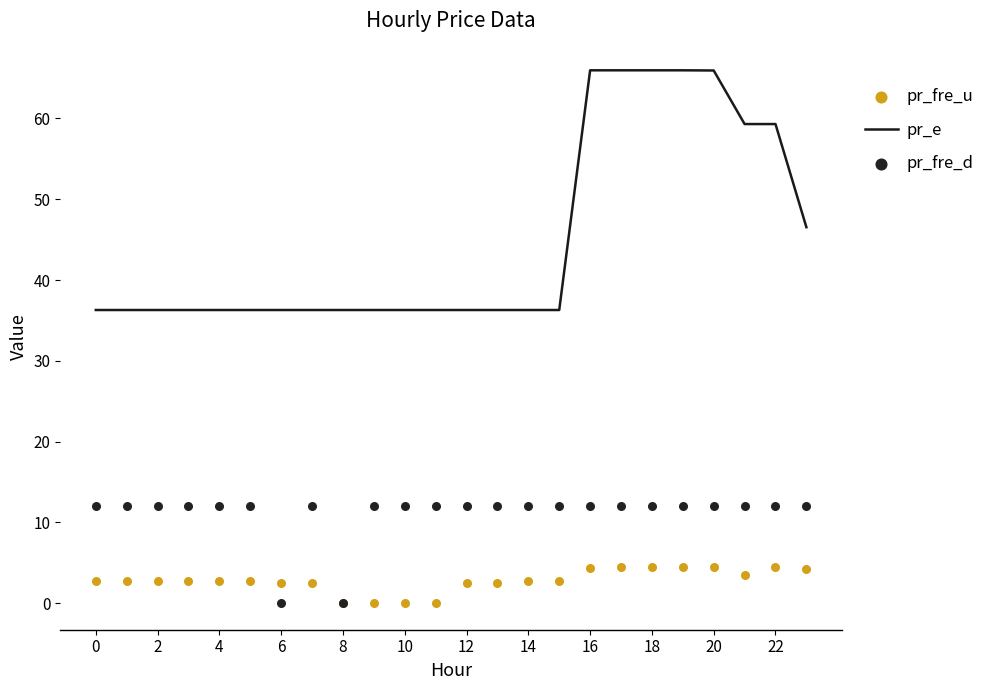

At how many categories does at least one series exceed 19?

24